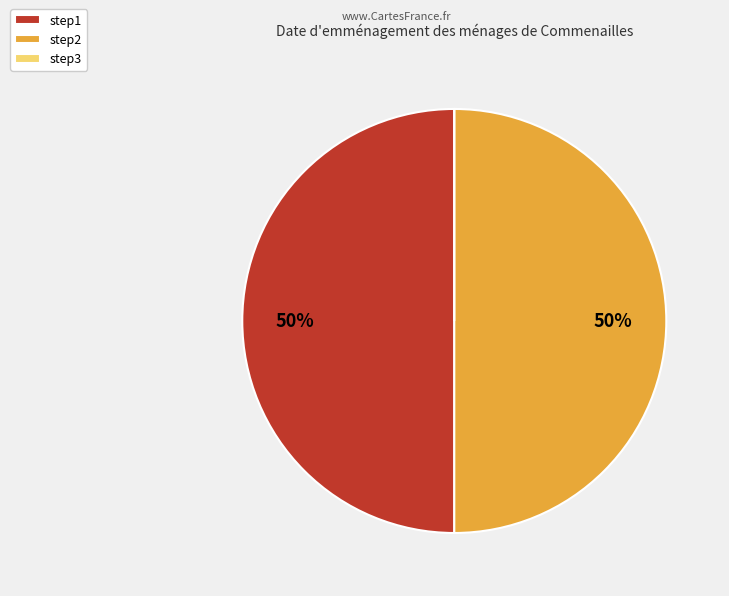

To the nearest percent, what is the combined percentage of step2 and step1?

100%